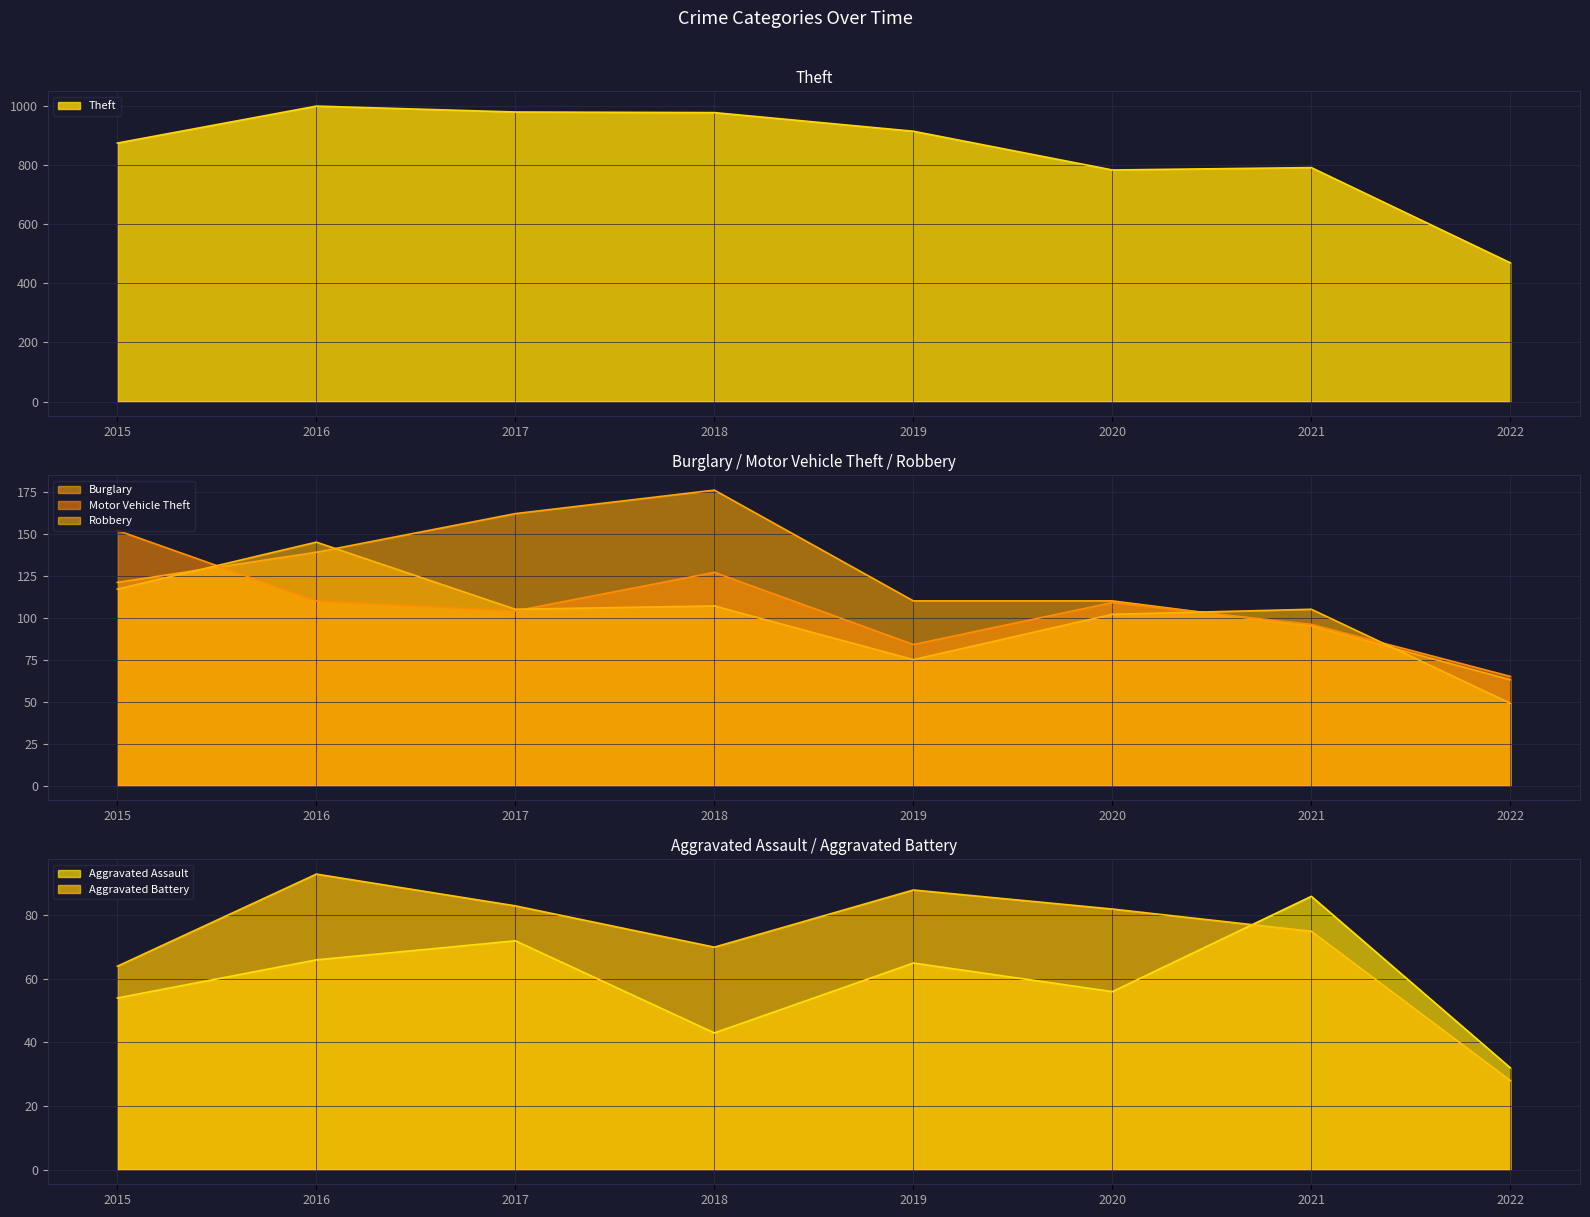

Where does the Motor Vehicle Theft series first go above 109?

2015